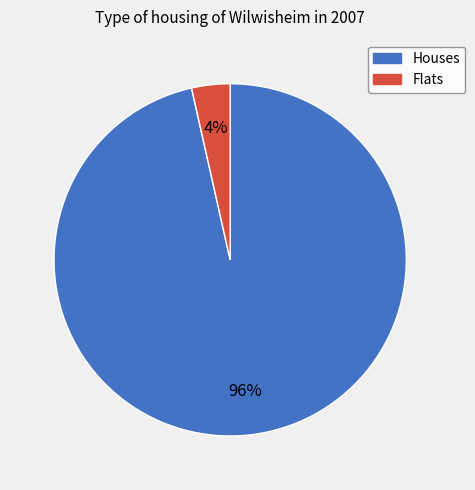

How many slices are in this pie chart?

2